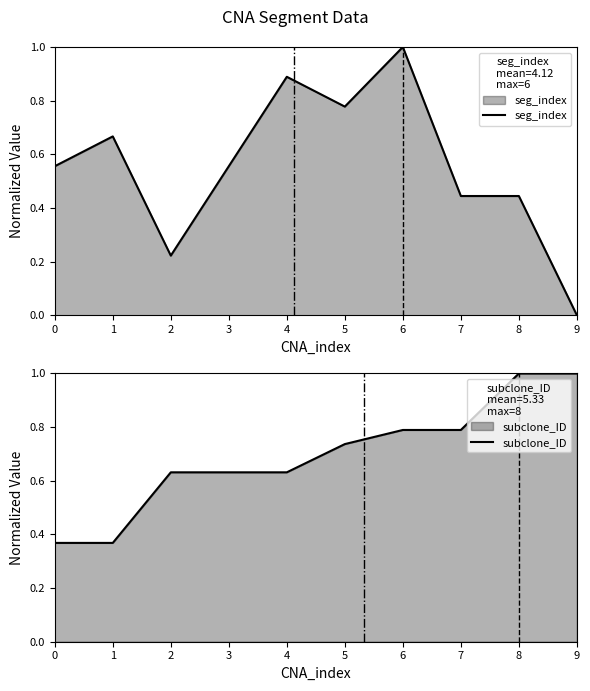

What is the greatest value displayed?

1.0